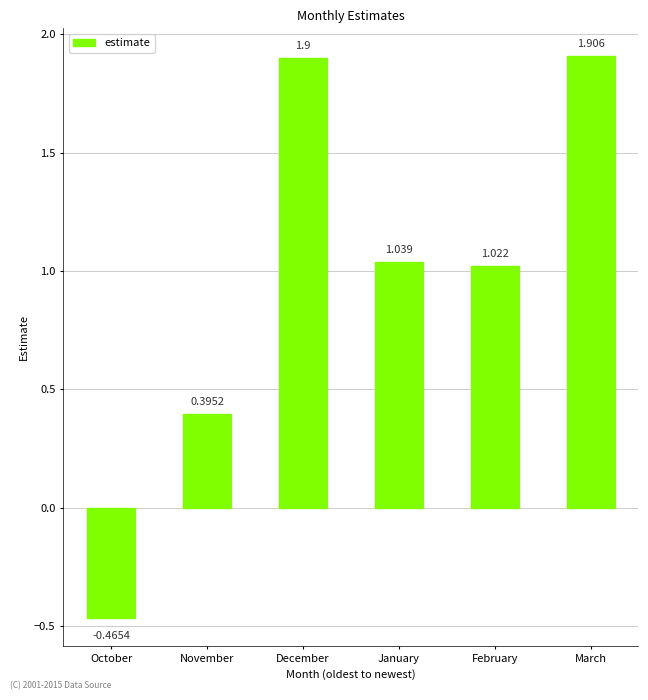

What is the difference between the values at March and January?

0.9